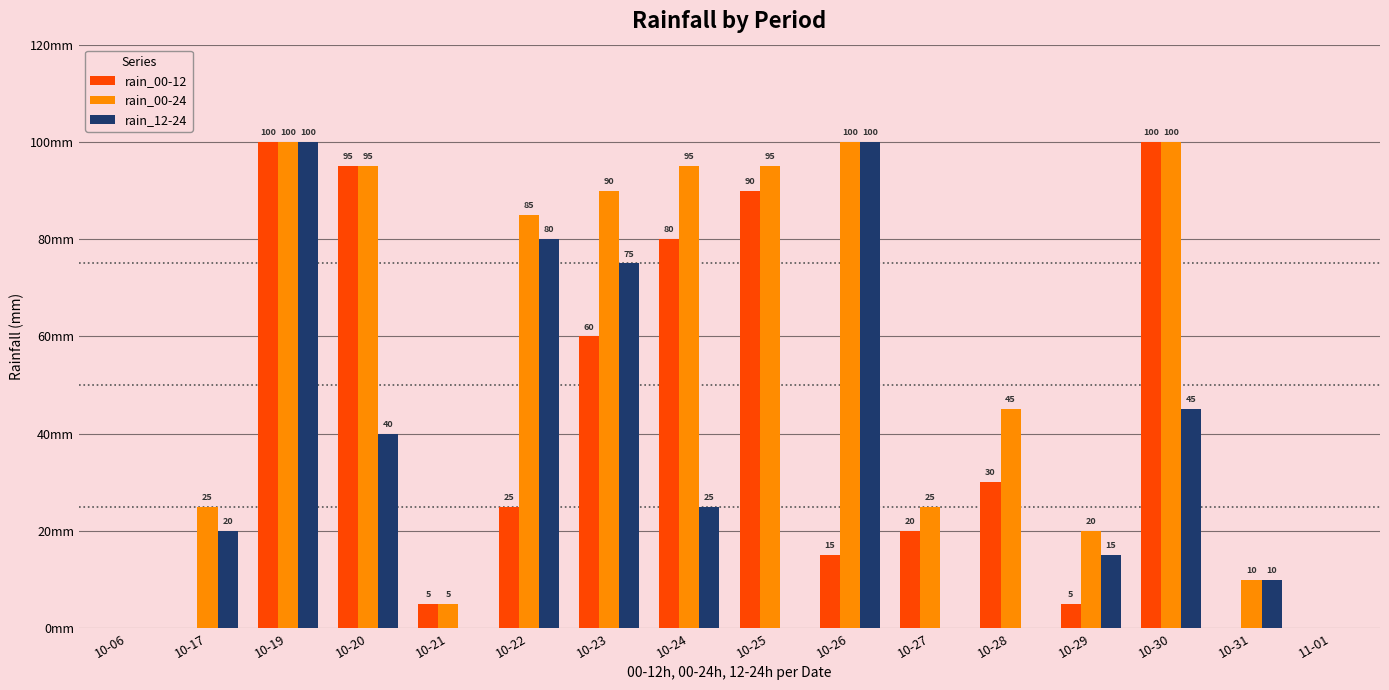

At which label does rain_00-12 first exceed 25?

10-19